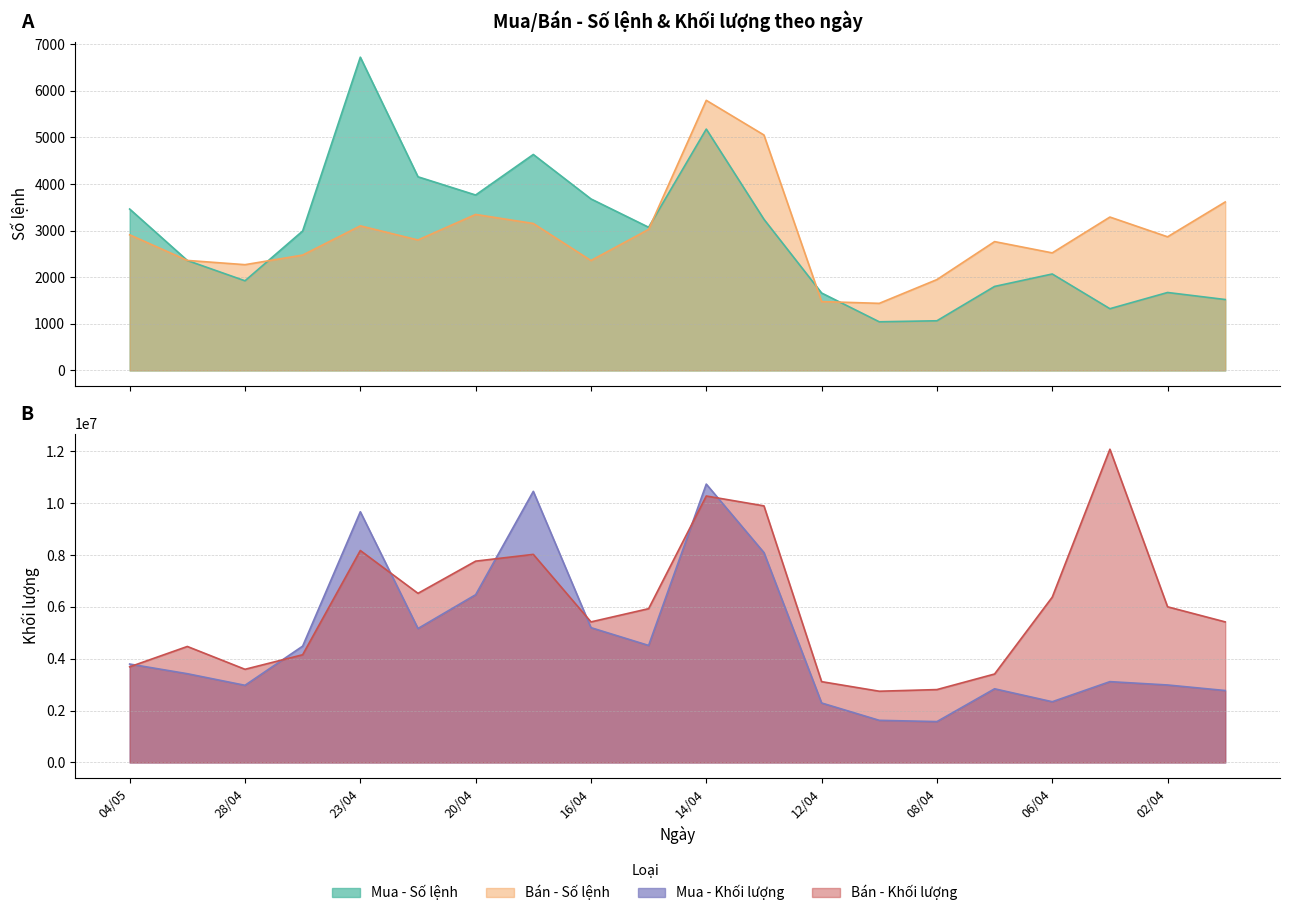

What is the label of the 17th point from the right?

27/04